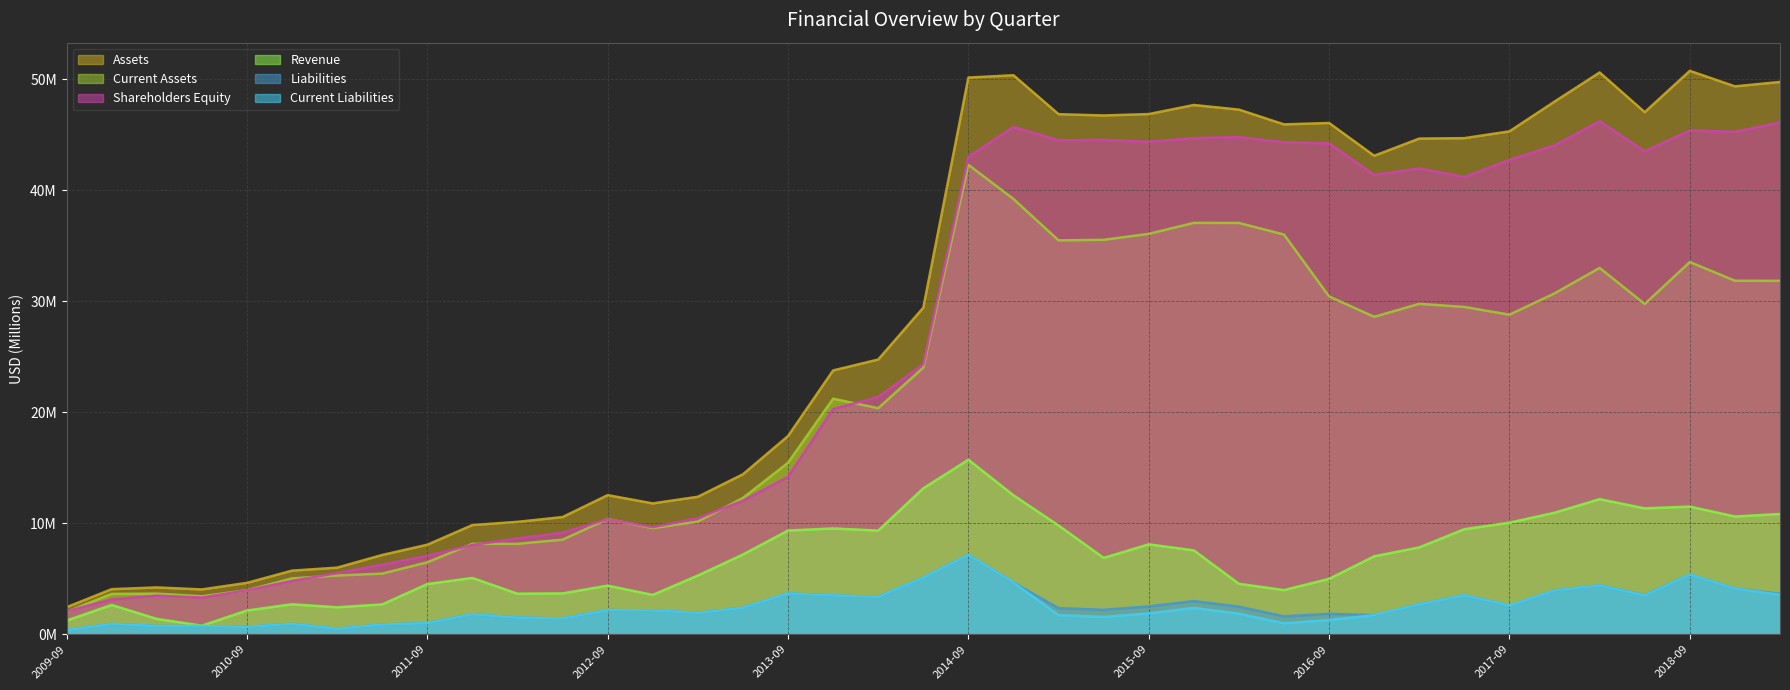

What is the difference between the maximum and second lowest values in the Revenue series?

14.5